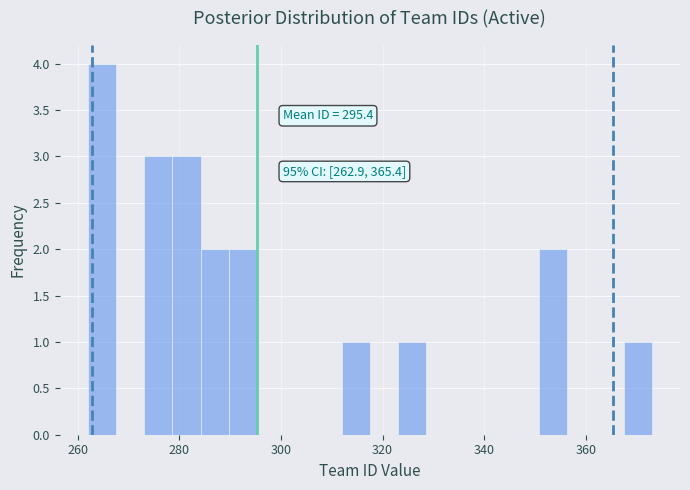

Read against the x-axis, roughly where is the centre of the tallest bar?

264